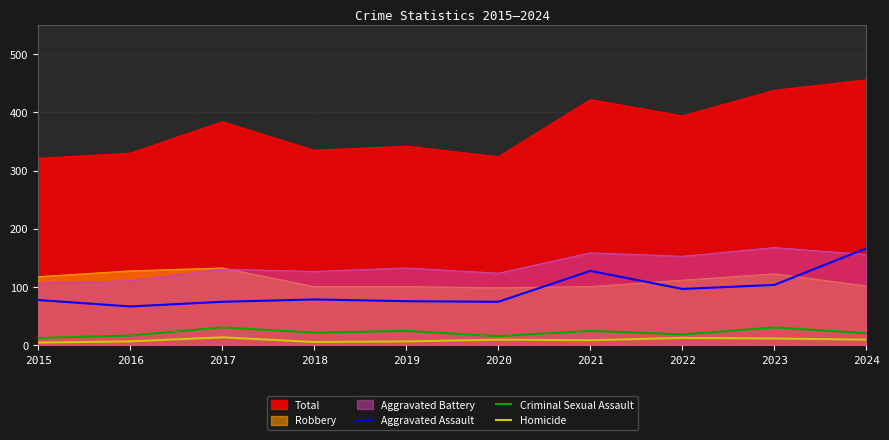

How many interior local peaks does the Homicide series have?

3